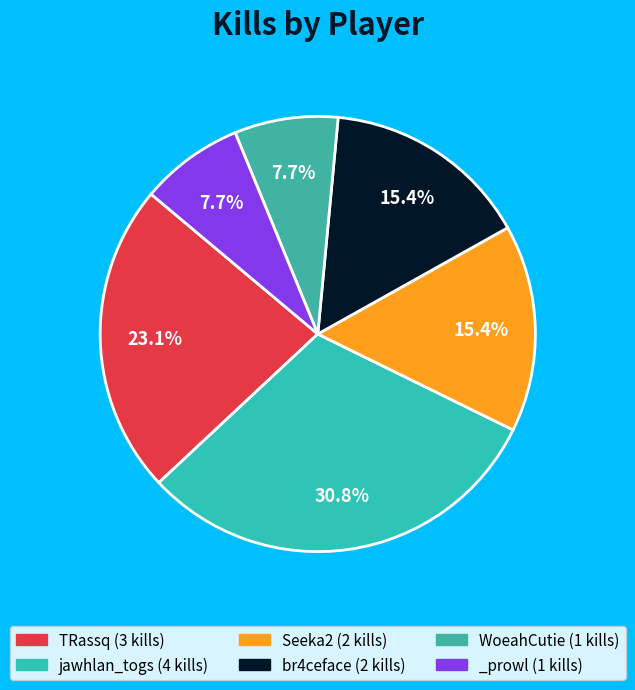

Rank the categories by value from lowest to highest.

WoeahCutie, _prowl, Seeka2, br4ceface, TRassq, jawhlan_togs